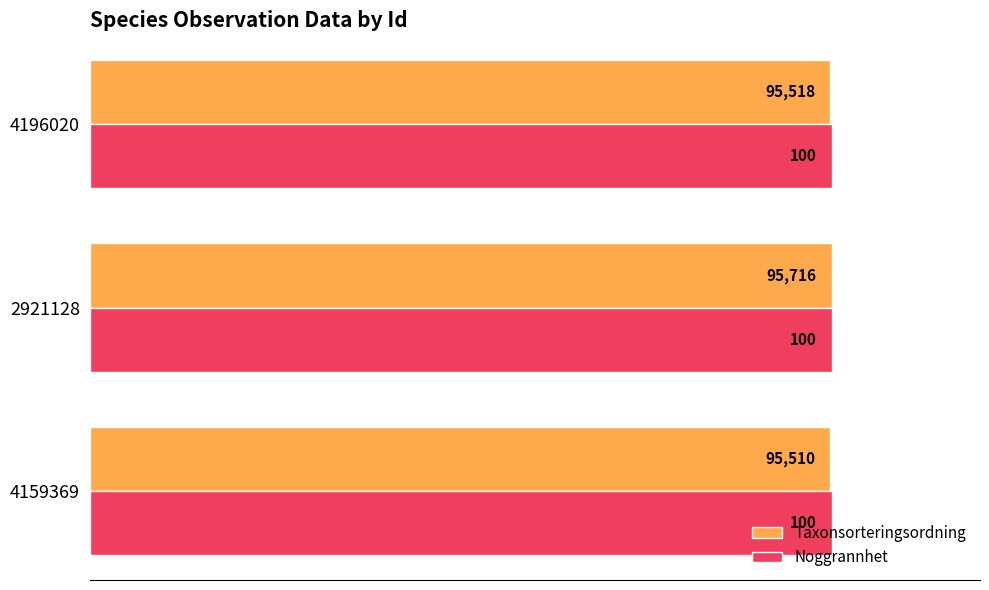

Read the Noggrannhet value at 4196020.

100.0